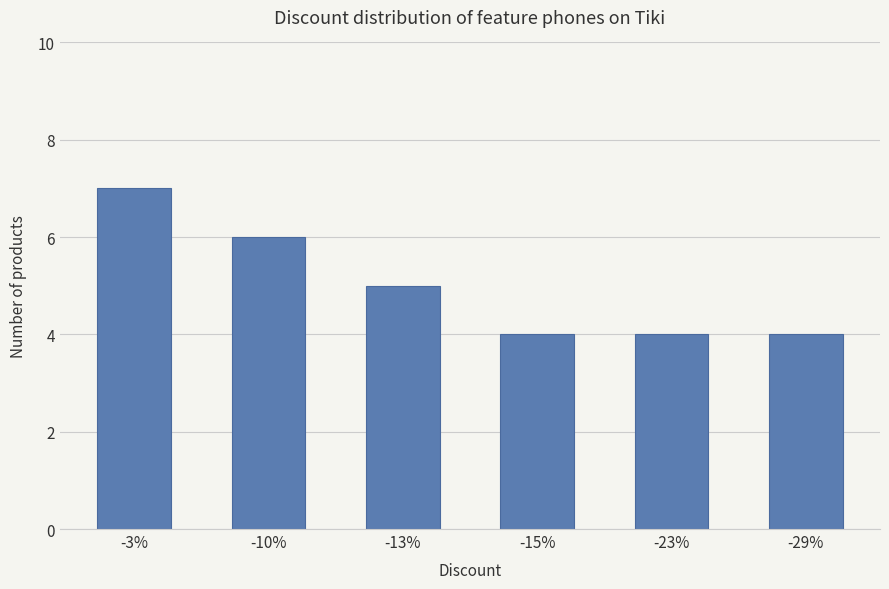

Reading left to right, transcribe all the data shown in this chart.

7	6	5	4	4	4